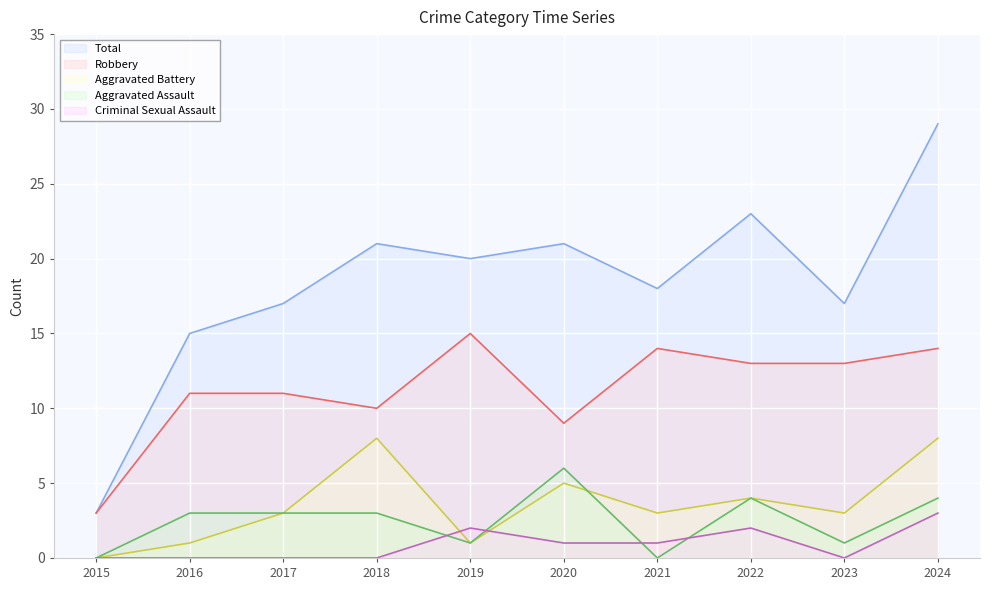

At which category is the sum across all series the highest?

2024